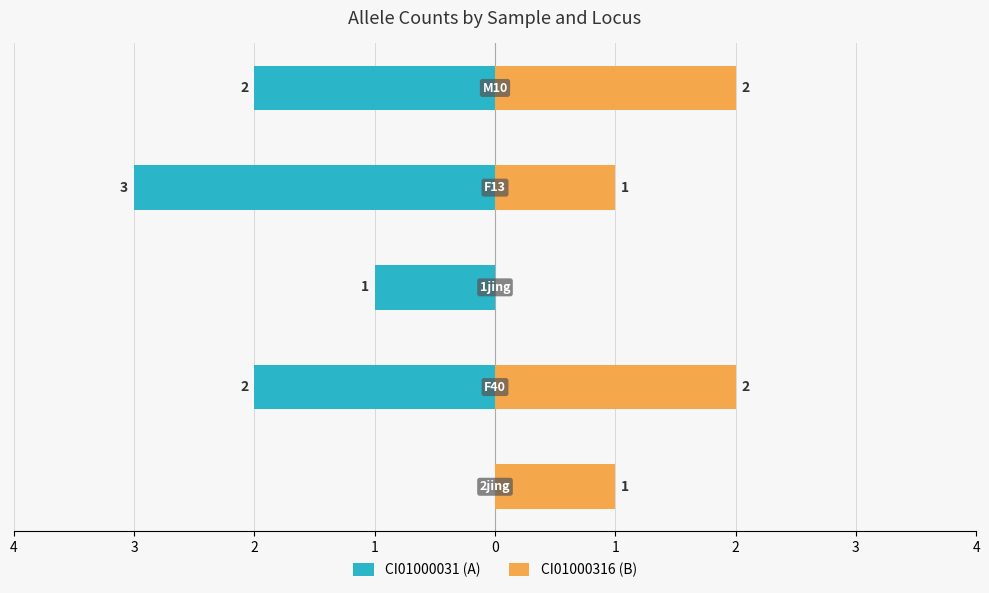

How many bars are there in total?

10